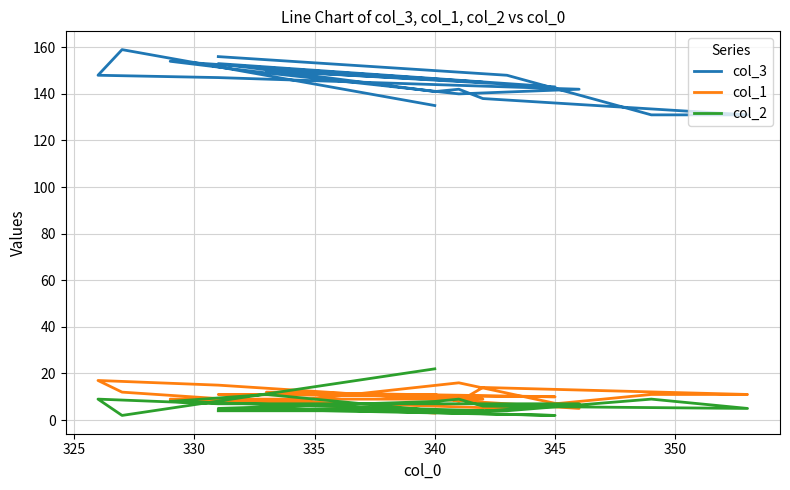

What is the approximate value of col_3 at 340?

142